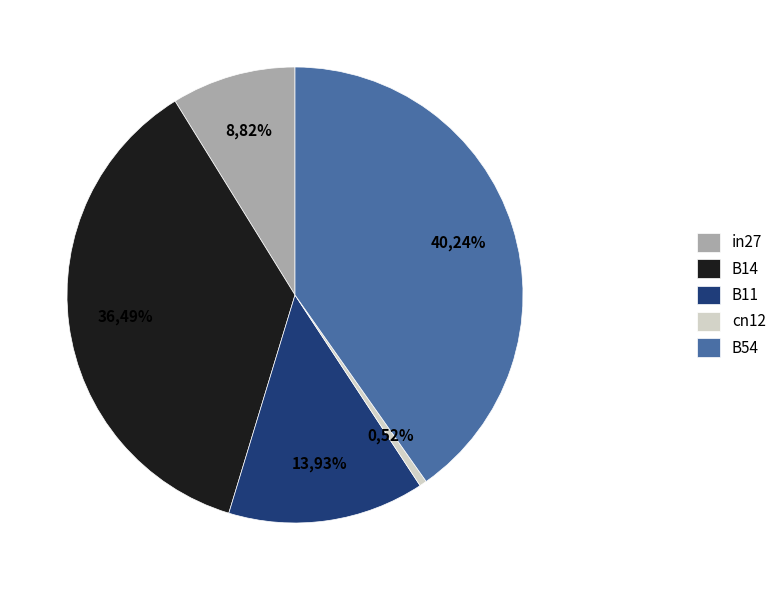

What percentage is the B54 slice, to the nearest percent?

40%